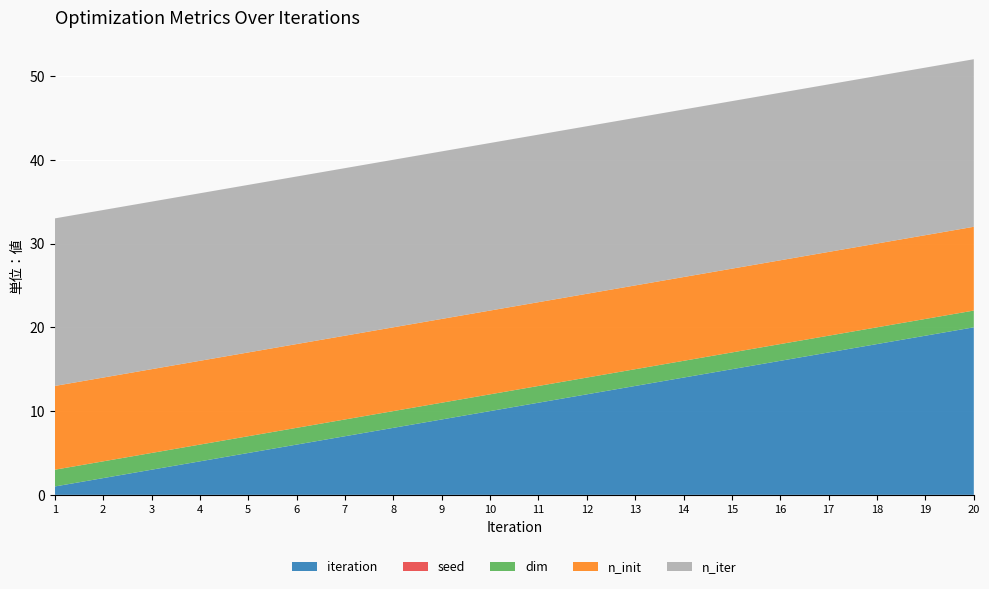

Reading left to right, what are all the values shown in this chart?

iteration: 1=1	2=2	3=3	4=4	5=5	6=6	7=7	8=8	9=9	10=10	11=11	12=12	13=13	14=14	15=15	16=16	17=17	18=18	19=19	20=20
seed: 1=0	2=0	3=0	4=0	5=0	6=0	7=0	8=0	9=0	10=0	11=0	12=0	13=0	14=0	15=0	16=0	17=0	18=0	19=0	20=0
dim: 1=2	2=2	3=2	4=2	5=2	6=2	7=2	8=2	9=2	10=2	11=2	12=2	13=2	14=2	15=2	16=2	17=2	18=2	19=2	20=2
n_init: 1=10	2=10	3=10	4=10	5=10	6=10	7=10	8=10	9=10	10=10	11=10	12=10	13=10	14=10	15=10	16=10	17=10	18=10	19=10	20=10
n_iter: 1=20	2=20	3=20	4=20	5=20	6=20	7=20	8=20	9=20	10=20	11=20	12=20	13=20	14=20	15=20	16=20	17=20	18=20	19=20	20=20